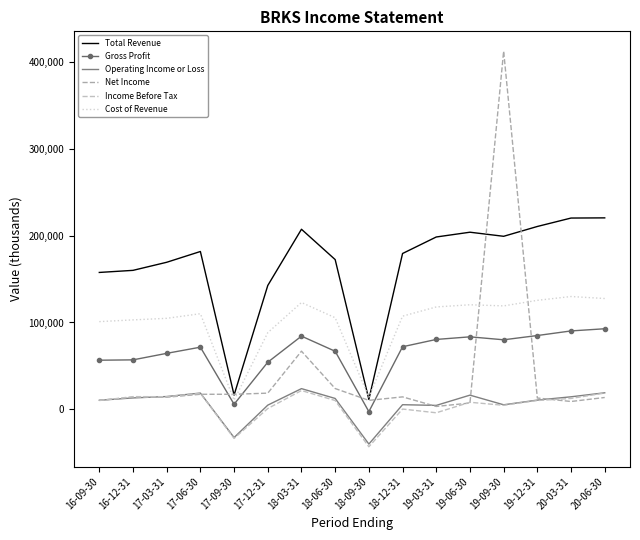

How many data points in Gross Profit are above 72100?

7